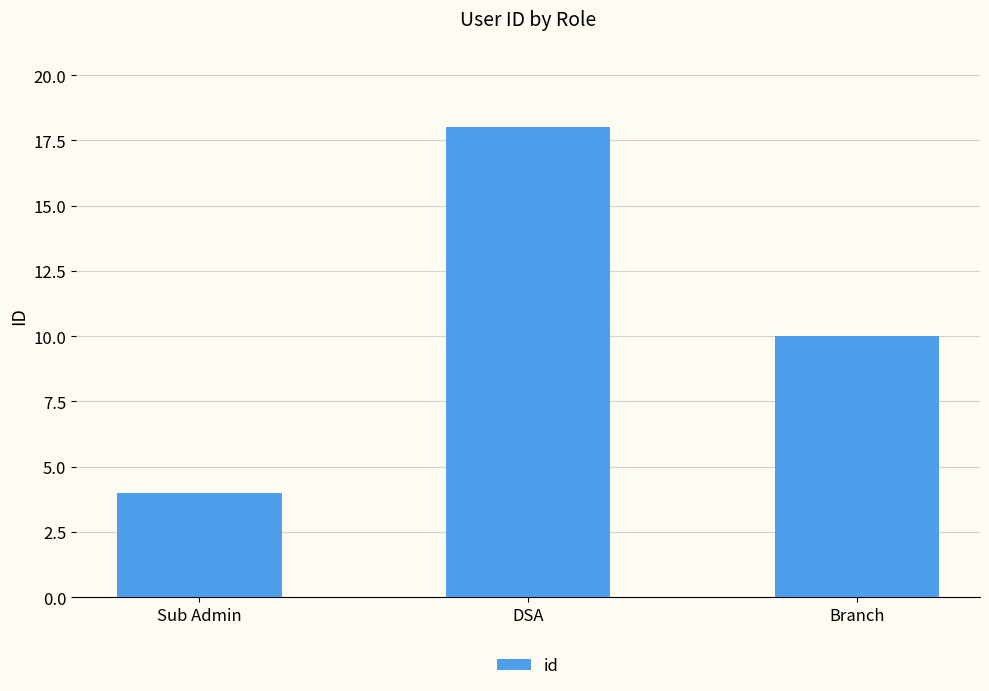

Does the chart contain any negative values?

No